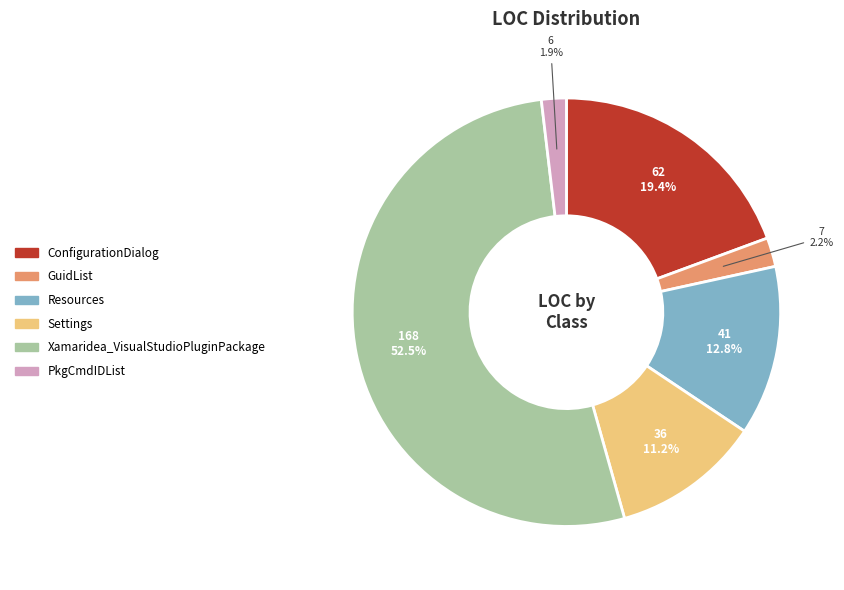

What percentage is the PkgCmdIDList slice, to the nearest percent?

2%